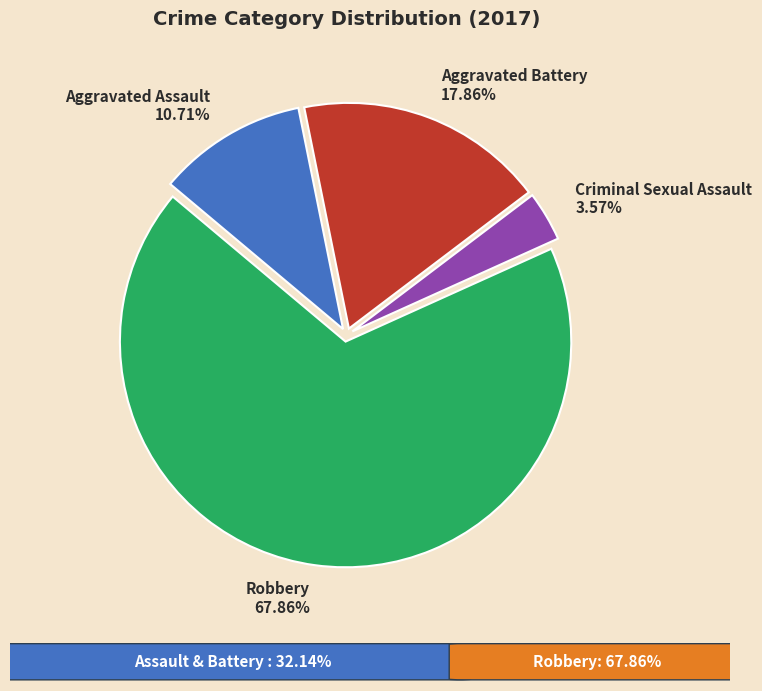

To the nearest percent, what is the average slice percentage?

25%